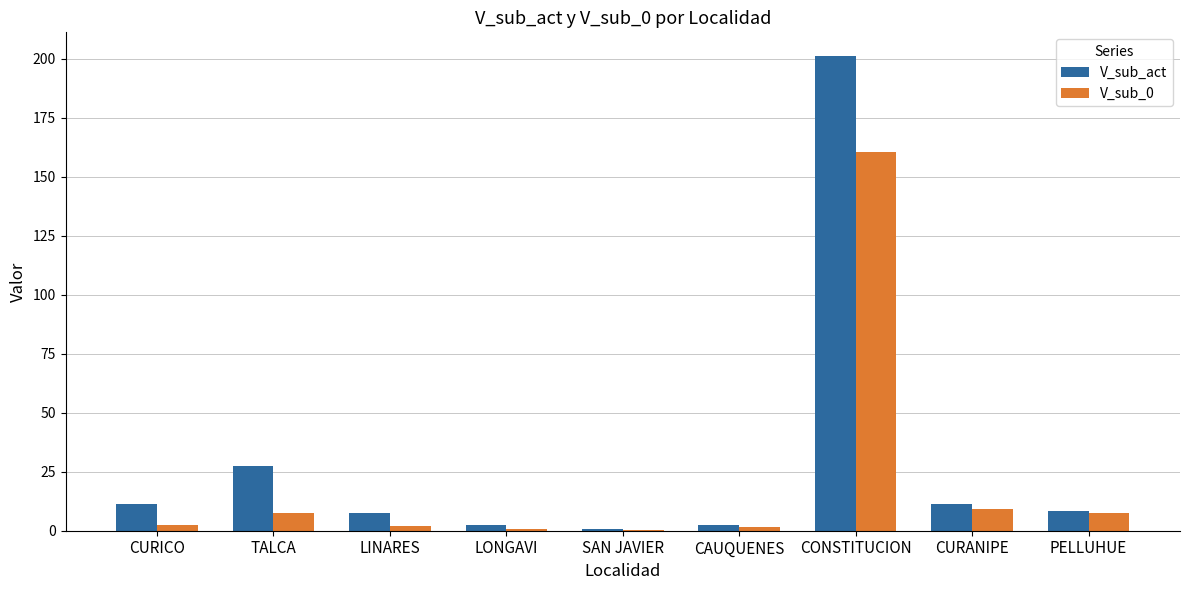

How many categories are shown in the chart?

9